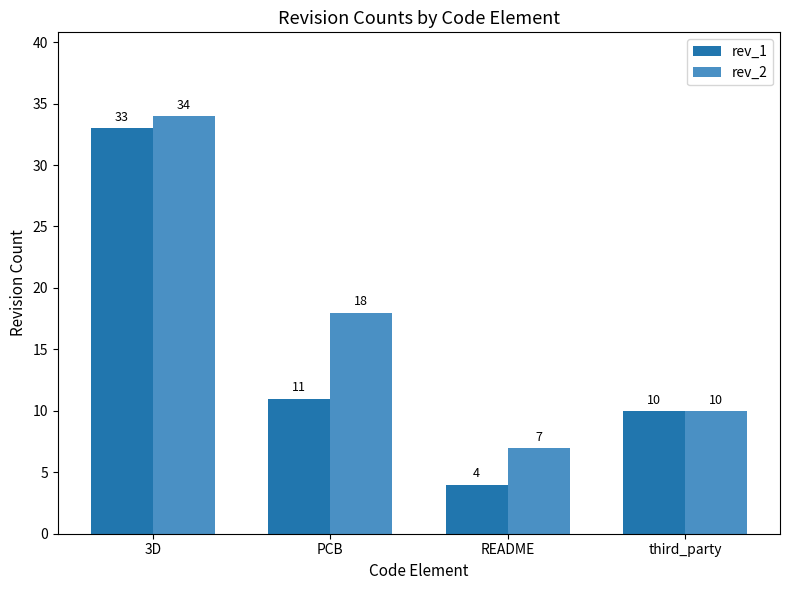

Count the number of data series in this chart.

2